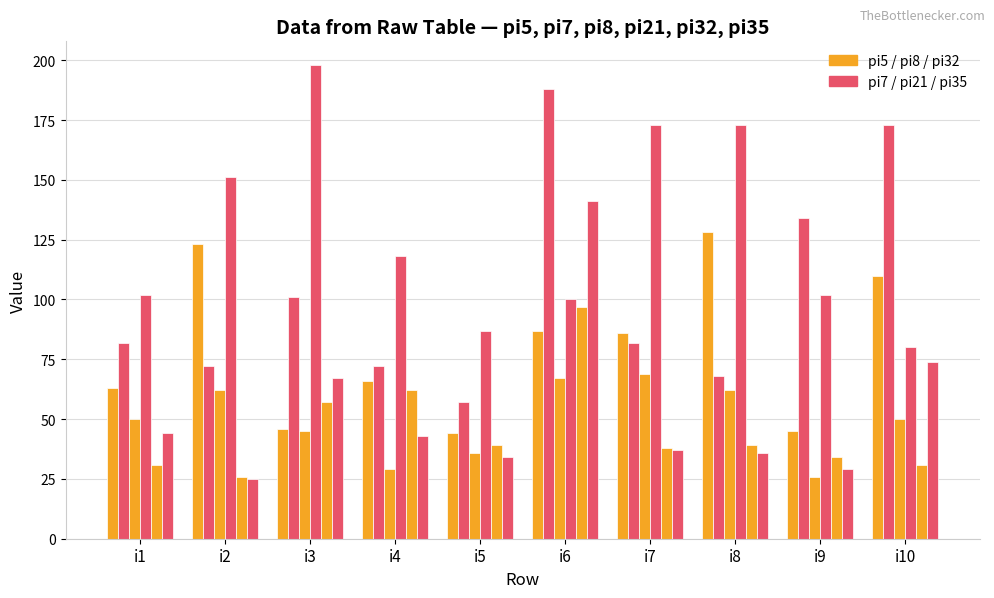

How many series are shown in this chart?

6